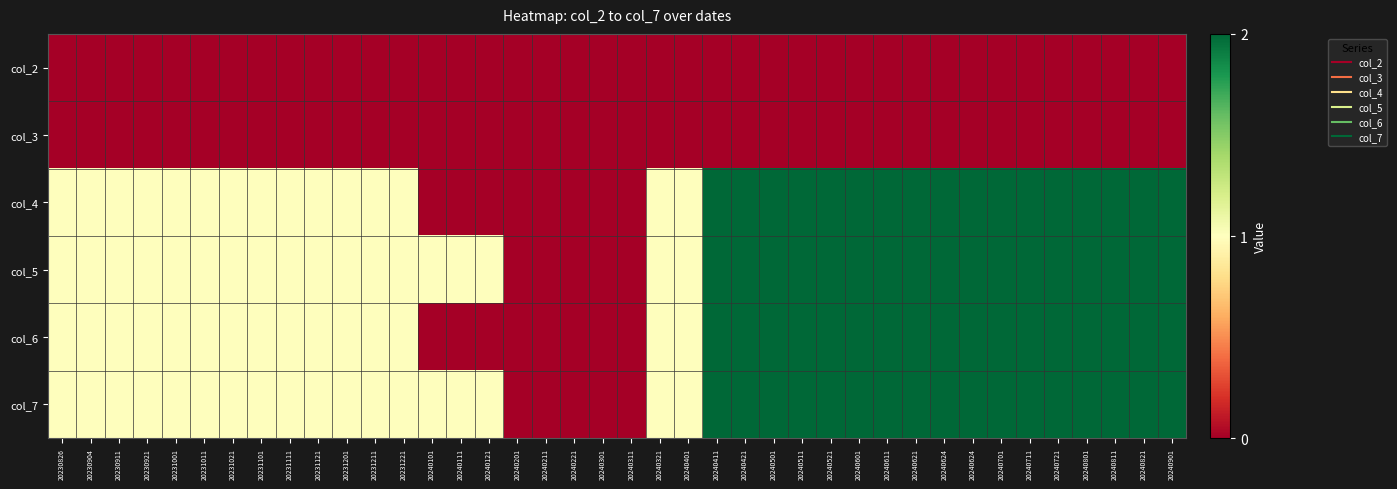

Reading left to right, what are all the values shown in this chart?

col_2: 20230826=0	20230904=0	20230911=0	20230921=0	20231001=0	20231011=0	20231021=0	20231101=0	20231111=0	20231121=0	20231201=0	20231211=0	20231221=0	20240101=0	20240111=0	20240121=0	20240201=0	20240211=0	20240221=0	20240301=0	20240311=0	20240321=0	20240401=0	20240411=0	20240421=0	20240501=0	20240511=0	20240521=0	20240601=0	20240611=0	20240621=0	20240624=0	20240624=0	20240701=0	20240711=0	20240721=0	20240801=0	20240811=0	20240821=0	20240901=0
col_3: 20230826=0	20230904=0	20230911=0	20230921=0	20231001=0	20231011=0	20231021=0	20231101=0	20231111=0	20231121=0	20231201=0	20231211=0	20231221=0	20240101=0	20240111=0	20240121=0	20240201=0	20240211=0	20240221=0	20240301=0	20240311=0	20240321=0	20240401=0	20240411=0	20240421=0	20240501=0	20240511=0	20240521=0	20240601=0	20240611=0	20240621=0	20240624=0	20240624=0	20240701=0	20240711=0	20240721=0	20240801=0	20240811=0	20240821=0	20240901=0
col_4: 20230826=1	20230904=1	20230911=1	20230921=1	20231001=1	20231011=1	20231021=1	20231101=1	20231111=1	20231121=1	20231201=1	20231211=1	20231221=1	20240101=0	20240111=0	20240121=0	20240201=0	20240211=0	20240221=0	20240301=0	20240311=0	20240321=1	20240401=1	20240411=2	20240421=2	20240501=2	20240511=2	20240521=2	20240601=2	20240611=2	20240621=2	20240624=2	20240624=2	20240701=2	20240711=2	20240721=2	20240801=2	20240811=2	20240821=2	20240901=2
col_5: 20230826=1	20230904=1	20230911=1	20230921=1	20231001=1	20231011=1	20231021=1	20231101=1	20231111=1	20231121=1	20231201=1	20231211=1	20231221=1	20240101=1	20240111=1	20240121=1	20240201=0	20240211=0	20240221=0	20240301=0	20240311=0	20240321=1	20240401=1	20240411=2	20240421=2	20240501=2	20240511=2	20240521=2	20240601=2	20240611=2	20240621=2	20240624=2	20240624=2	20240701=2	20240711=2	20240721=2	20240801=2	20240811=2	20240821=2	20240901=2
col_6: 20230826=1	20230904=1	20230911=1	20230921=1	20231001=1	20231011=1	20231021=1	20231101=1	20231111=1	20231121=1	20231201=1	20231211=1	20231221=1	20240101=0	20240111=0	20240121=0	20240201=0	20240211=0	20240221=0	20240301=0	20240311=0	20240321=1	20240401=1	20240411=2	20240421=2	20240501=2	20240511=2	20240521=2	20240601=2	20240611=2	20240621=2	20240624=2	20240624=2	20240701=2	20240711=2	20240721=2	20240801=2	20240811=2	20240821=2	20240901=2
col_7: 20230826=1	20230904=1	20230911=1	20230921=1	20231001=1	20231011=1	20231021=1	20231101=1	20231111=1	20231121=1	20231201=1	20231211=1	20231221=1	20240101=1	20240111=1	20240121=1	20240201=0	20240211=0	20240221=0	20240301=0	20240311=0	20240321=1	20240401=1	20240411=2	20240421=2	20240501=2	20240511=2	20240521=2	20240601=2	20240611=2	20240621=2	20240624=2	20240624=2	20240701=2	20240711=2	20240721=2	20240801=2	20240811=2	20240821=2	20240901=2